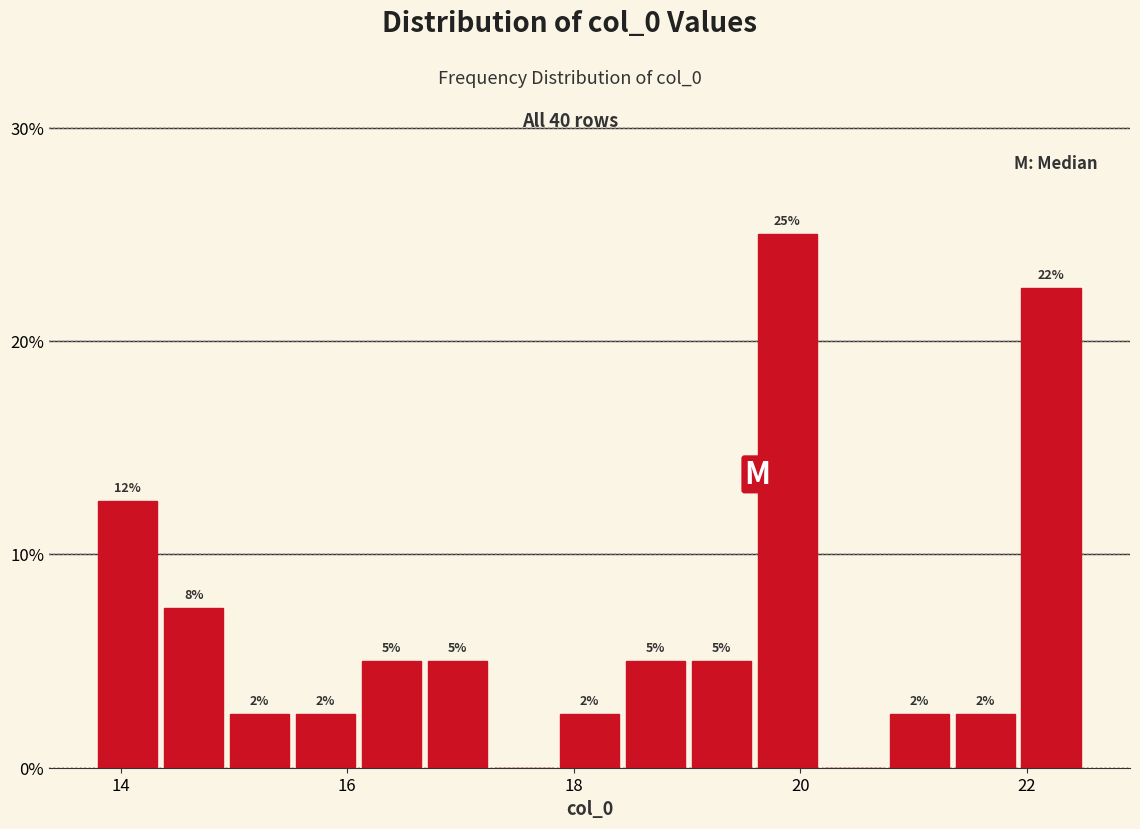

Read against the x-axis, roughly where is the centre of the tallest bar?

19.8